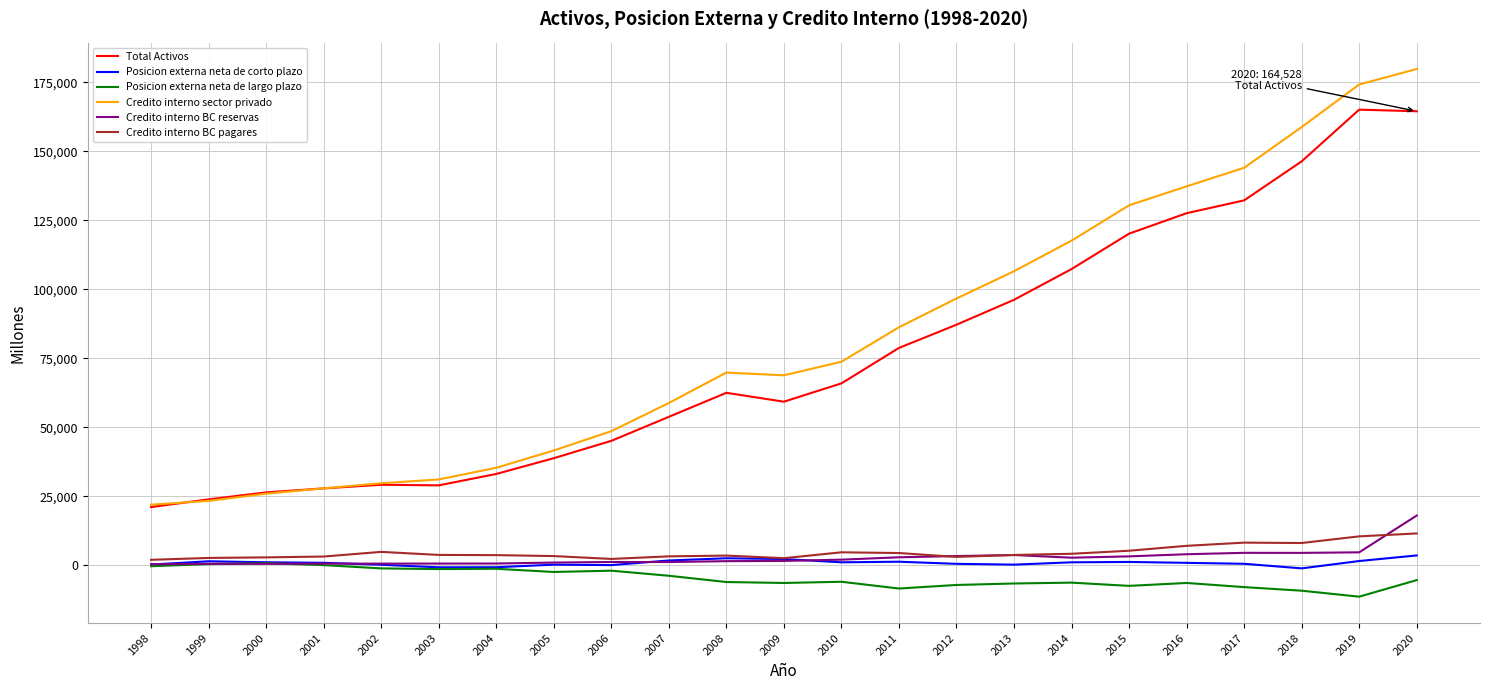

At how many categories does at least one series exceed 70821?

11